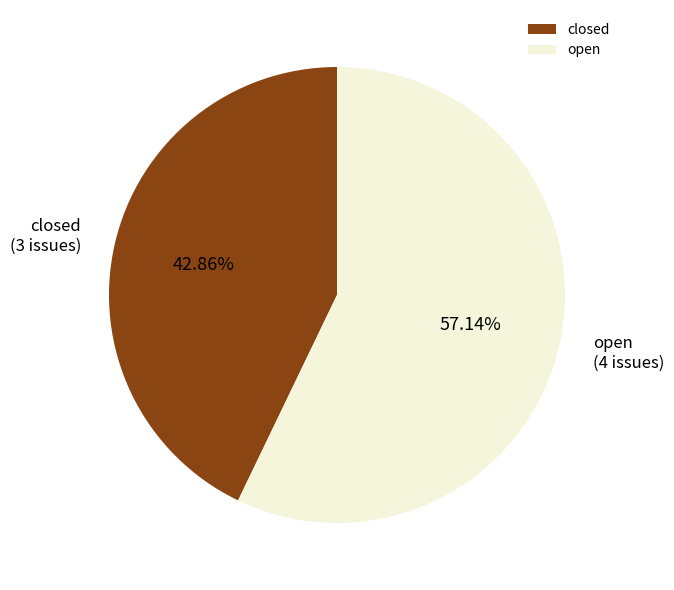

The closed slice represents 43% of the pie. True or false?

True